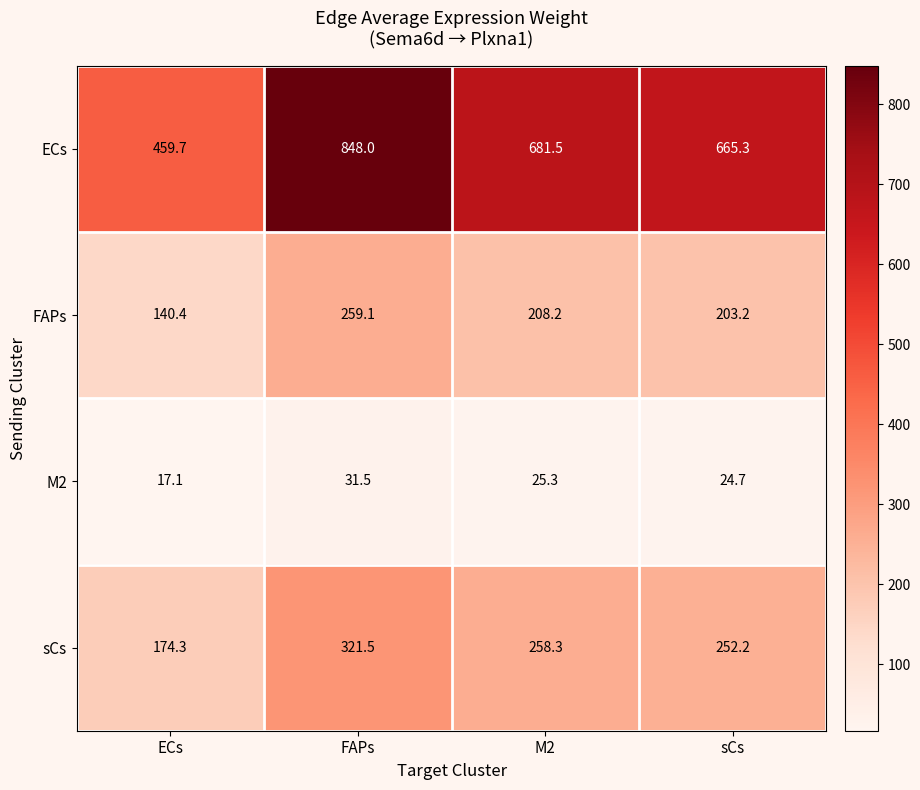

Rank the series at M2 from lowest to highest value.

M2, FAPs, sCs, ECs